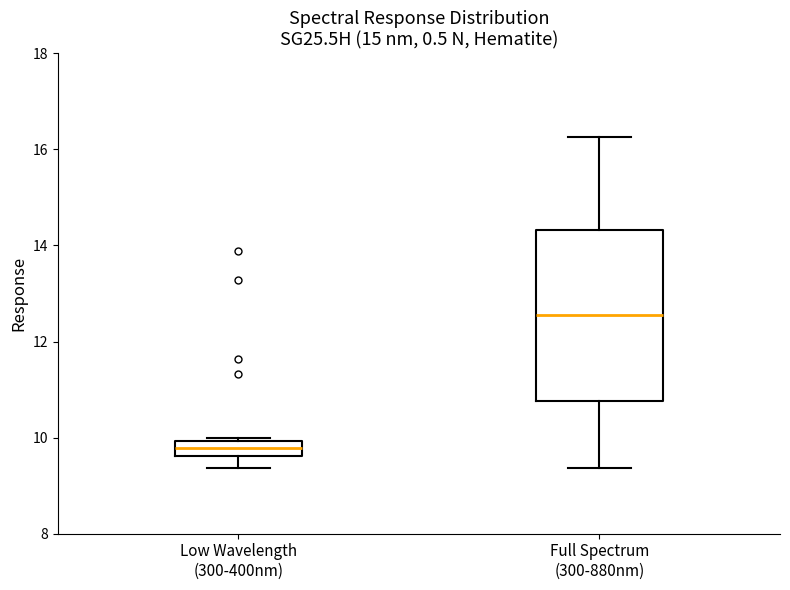

Reading left to right, transcribe this box plot: for each box, give where its median line is, the range the box spans, and where its two whiskers end, as read against the y-axis. The values are not printed on the chart, so give them approximately, as read against the axis.

Low Wavelength (300-400nm): median 9.8, box 9.6 to 10.0, whiskers 9.4 to 10.0 (just above the box's upper edge)
Full Spectrum (300-880nm): median 12.6, box 10.8 to 14.4, whiskers 9.4 to 16.2